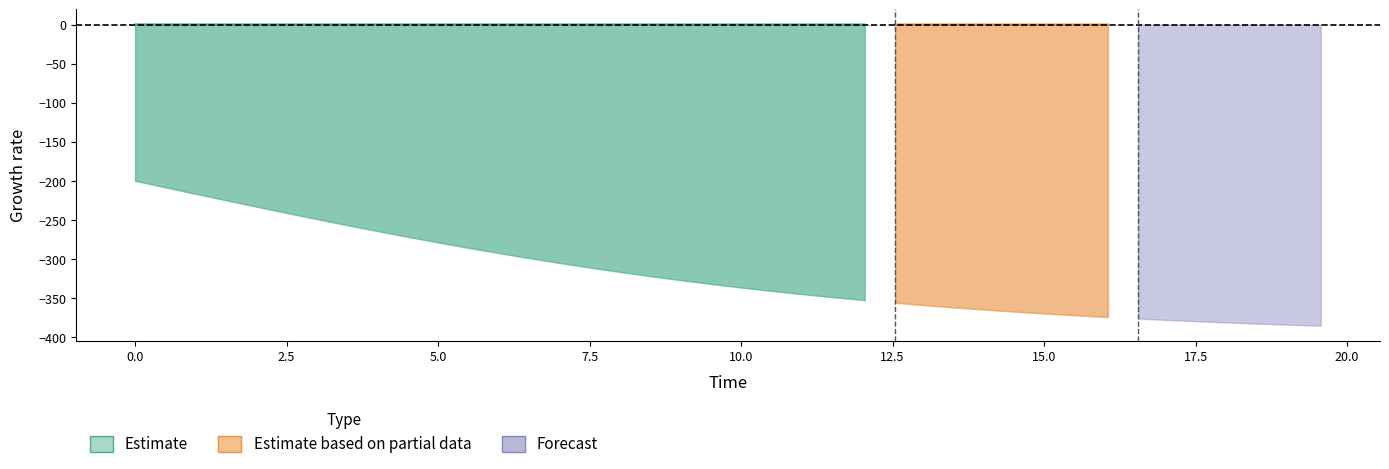

True or false: S has a value of 1.7 at 28.

False